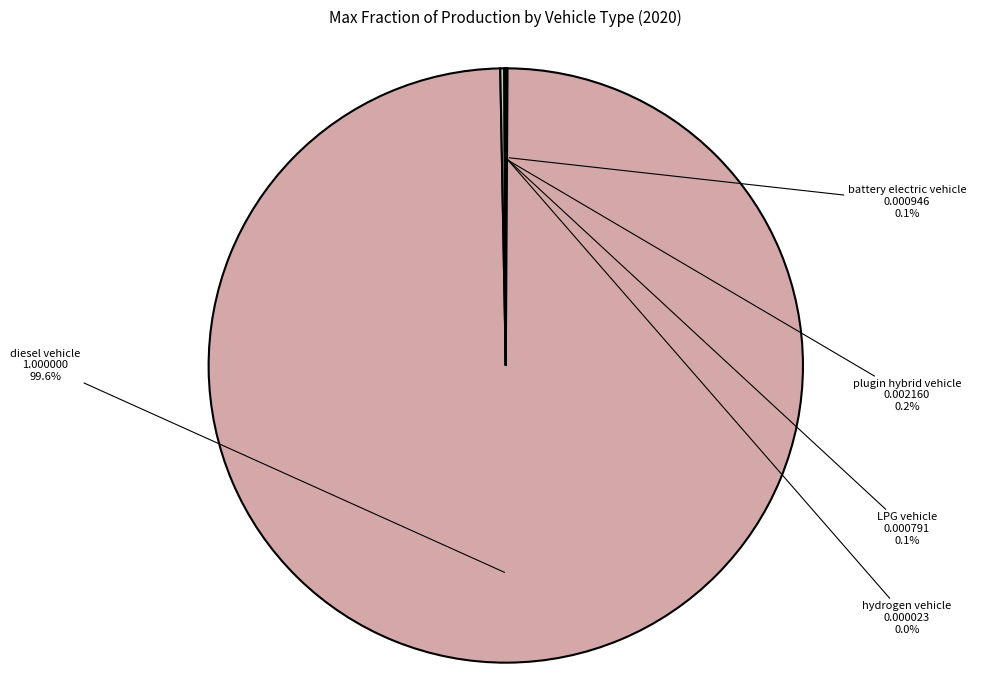

Which category has the biggest portion of the pie?

diesel vehicle